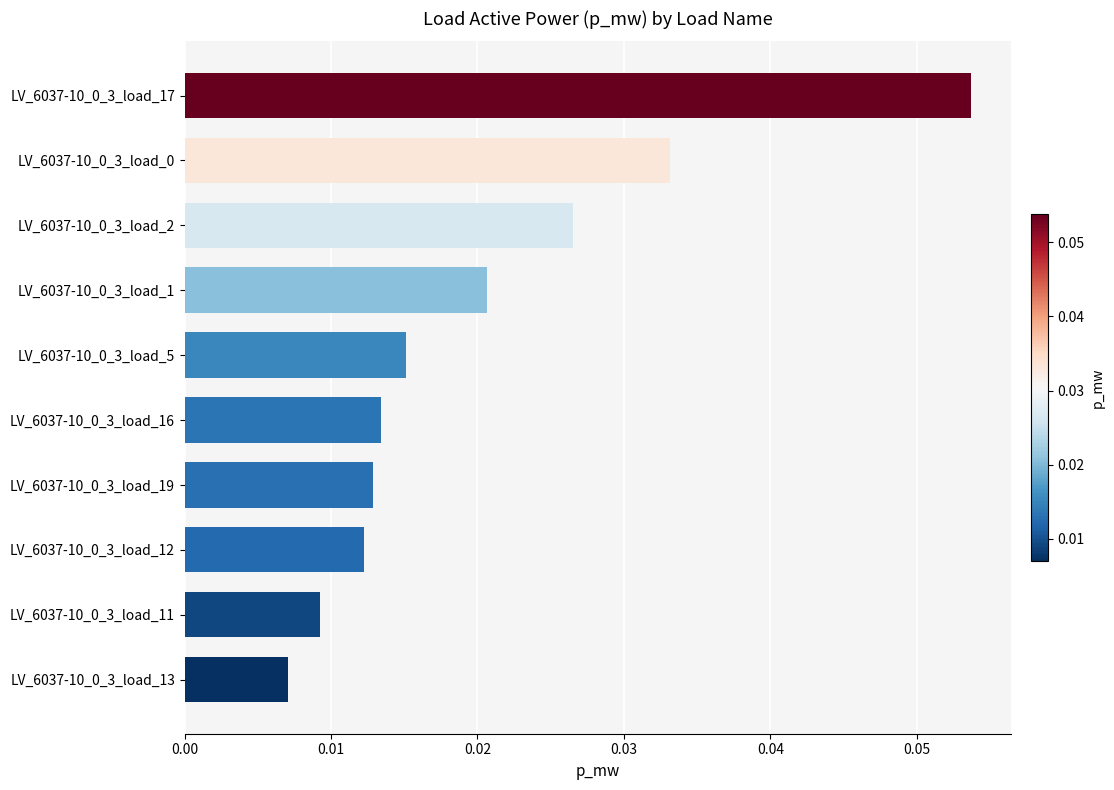

How many values are between 0 and 1?

10